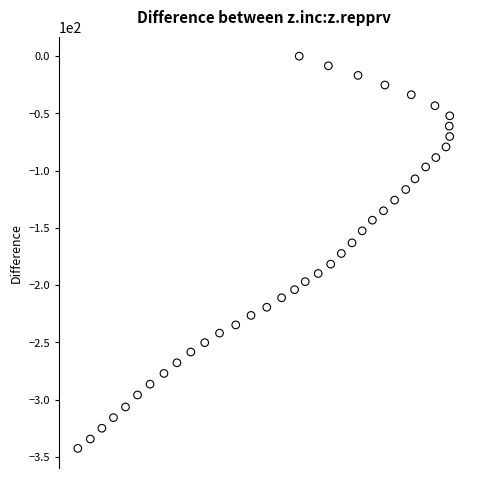

What is the range of X values (max minus min)?

80.3